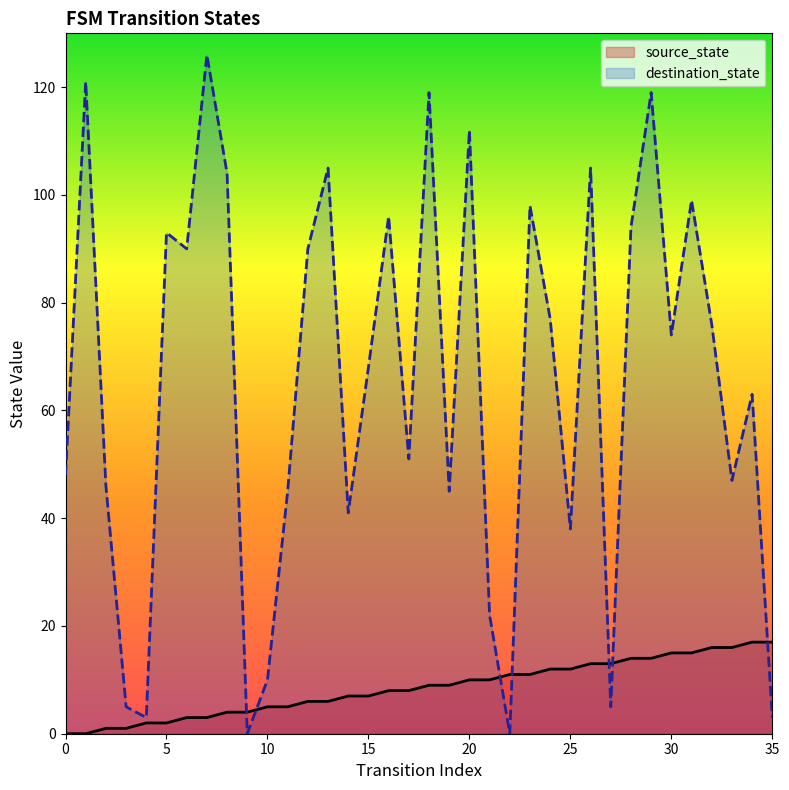

The value of destination_state at 30 is 33. True or false?

False